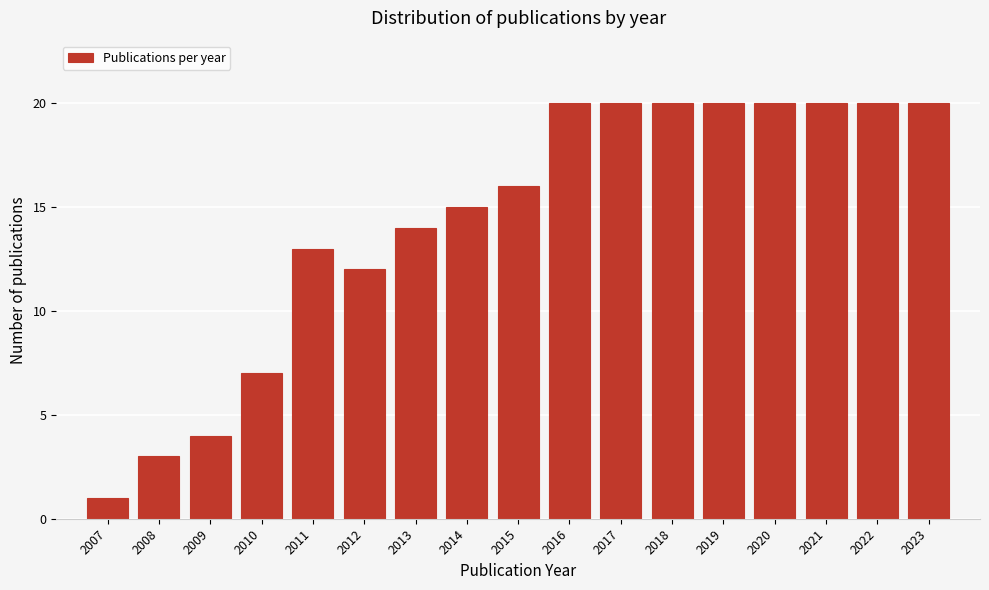

Reading left to right, transcribe all the data shown in this chart.

2007=1	2008=3	2009=4	2010=7	2011=13	2012=12	2013=14	2014=15	2015=16	2016=20	2017=20	2018=20	2019=20	2020=20	2021=20	2022=20	2023=20